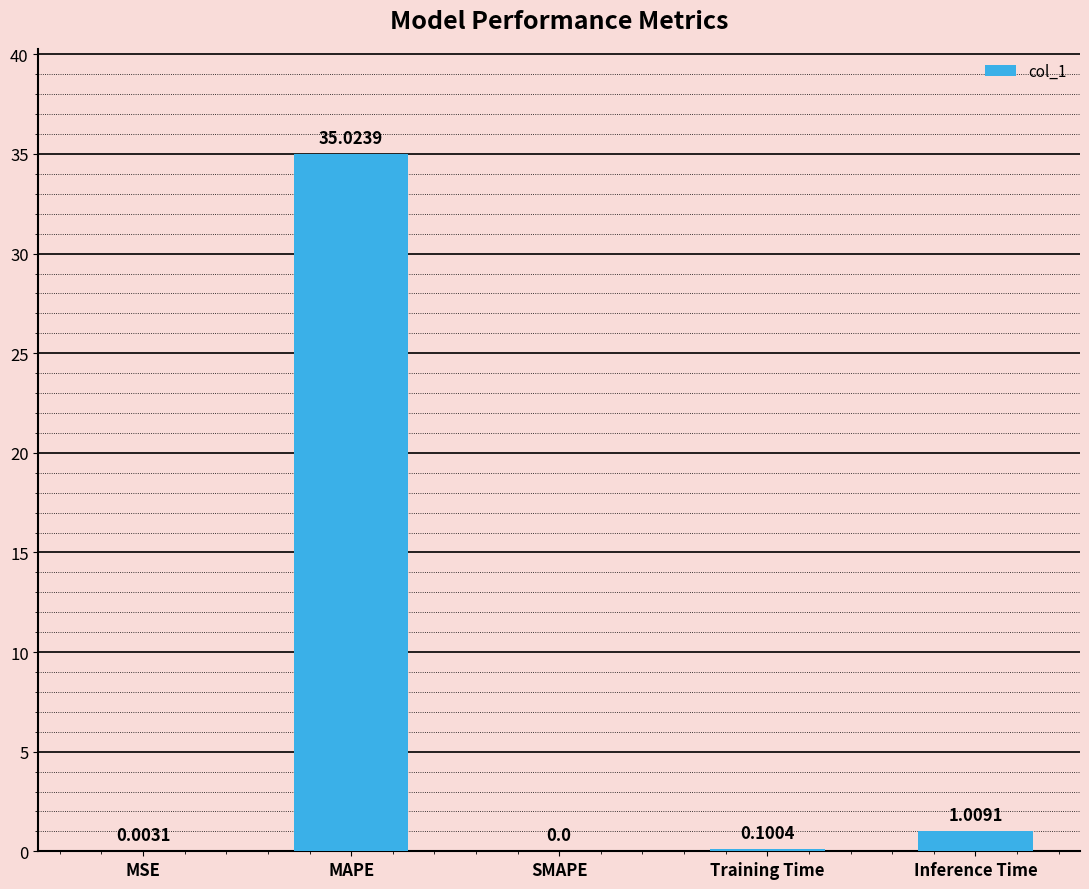

True or false: the data shows 0.0 at MSE.

True